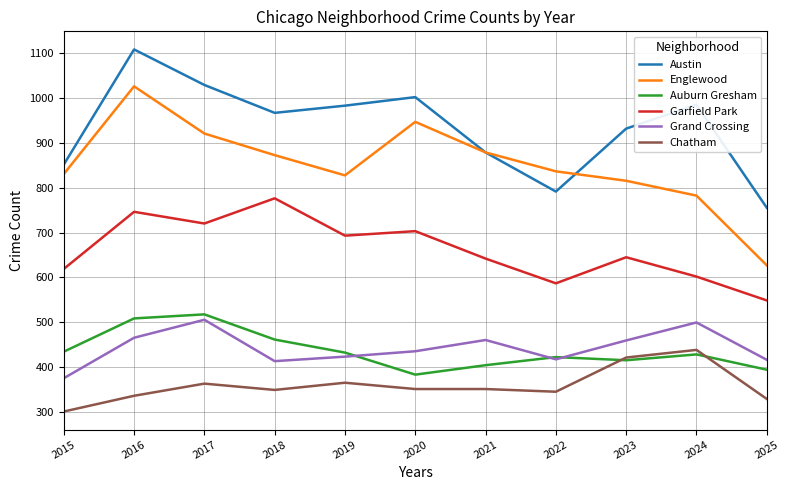

Which category has the lowest value in the Chatham series?

2015